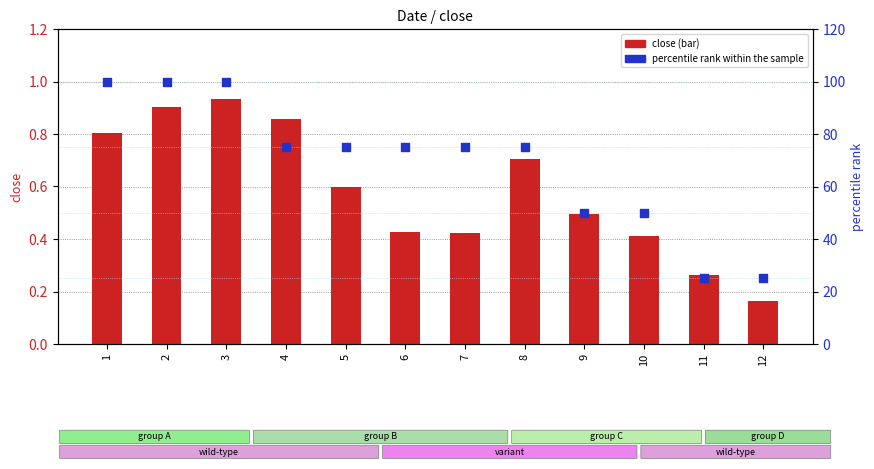

At how many categories does at least one series exceed 57?

8